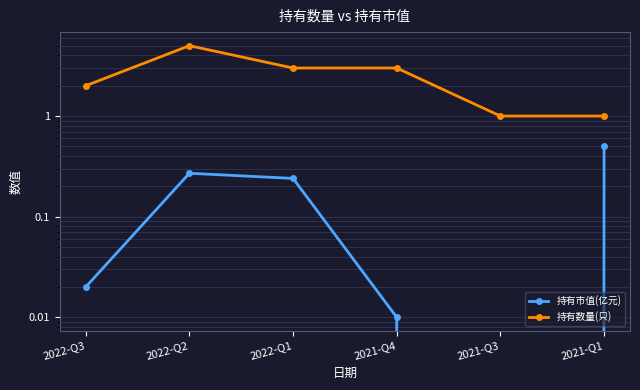

At which category is the sum across all series the highest?

2022-Q2